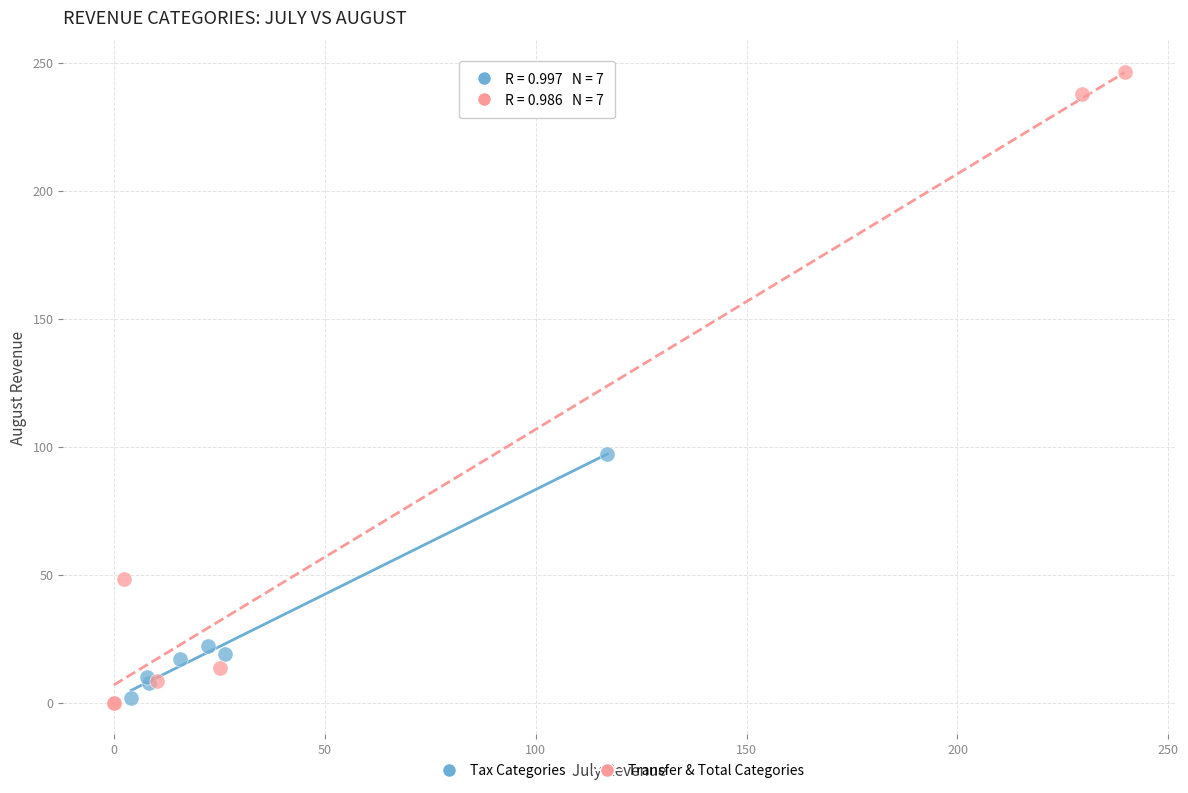

What are all the series names shown in the legend?

Tax Categories, Transfer & Total Categories